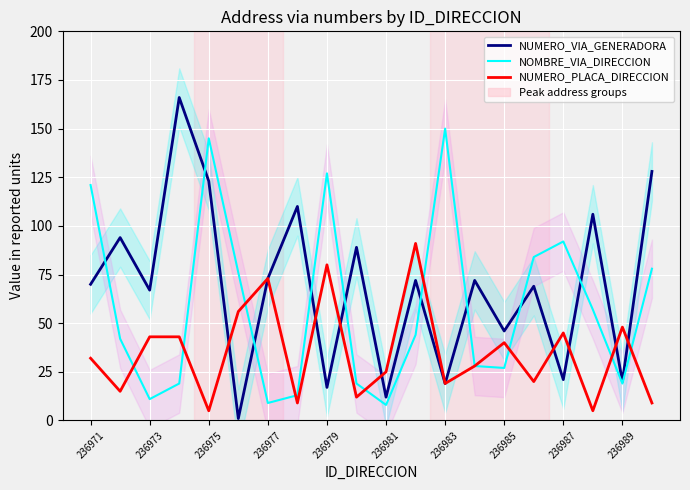

What is the lowest value of the NUMERO_PLACA_DIRECCION series?

5